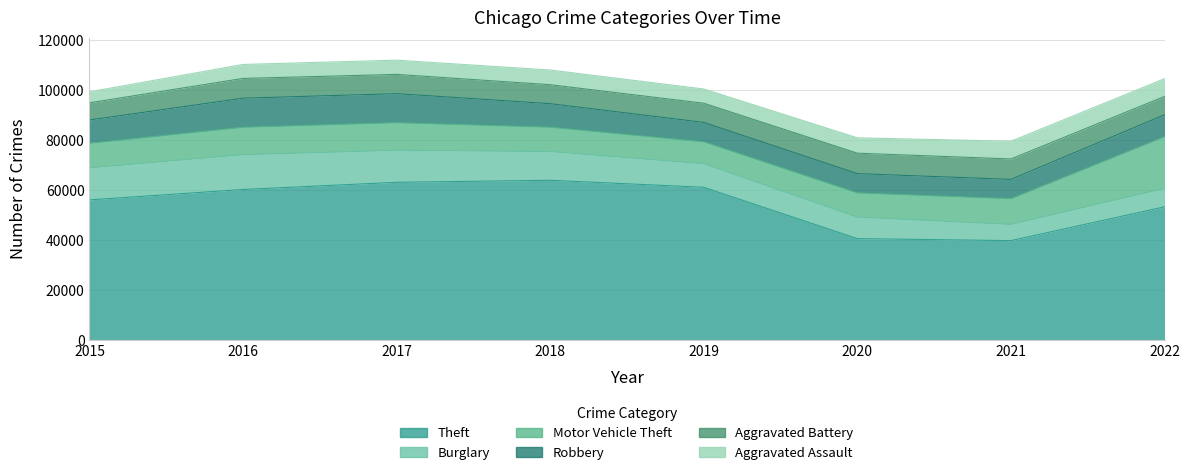

What is the smallest value displayed?

4386